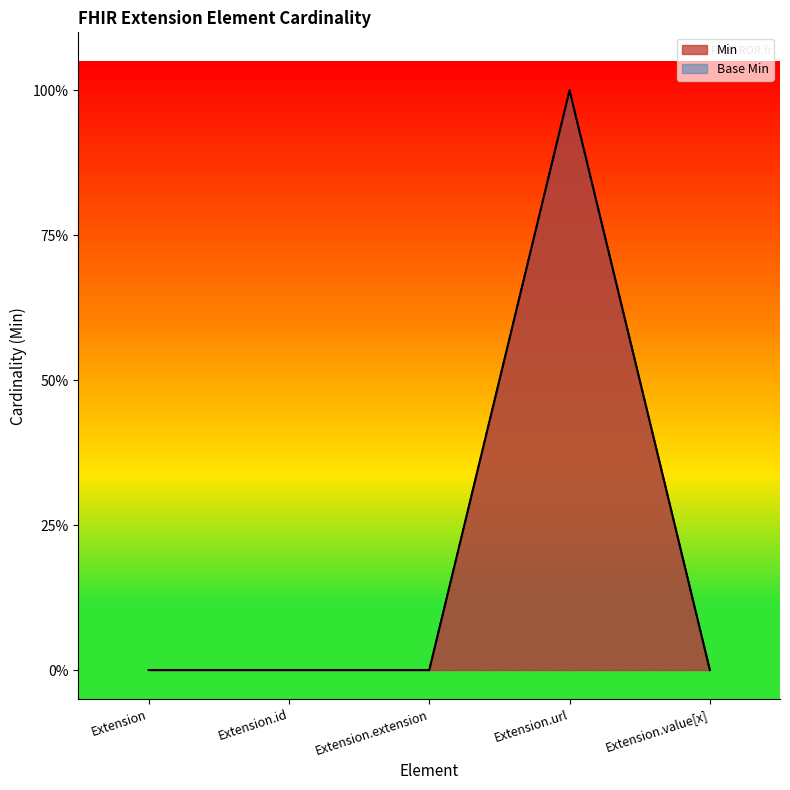

True or false: Min has a value of 0 at Extension.value[x].

True